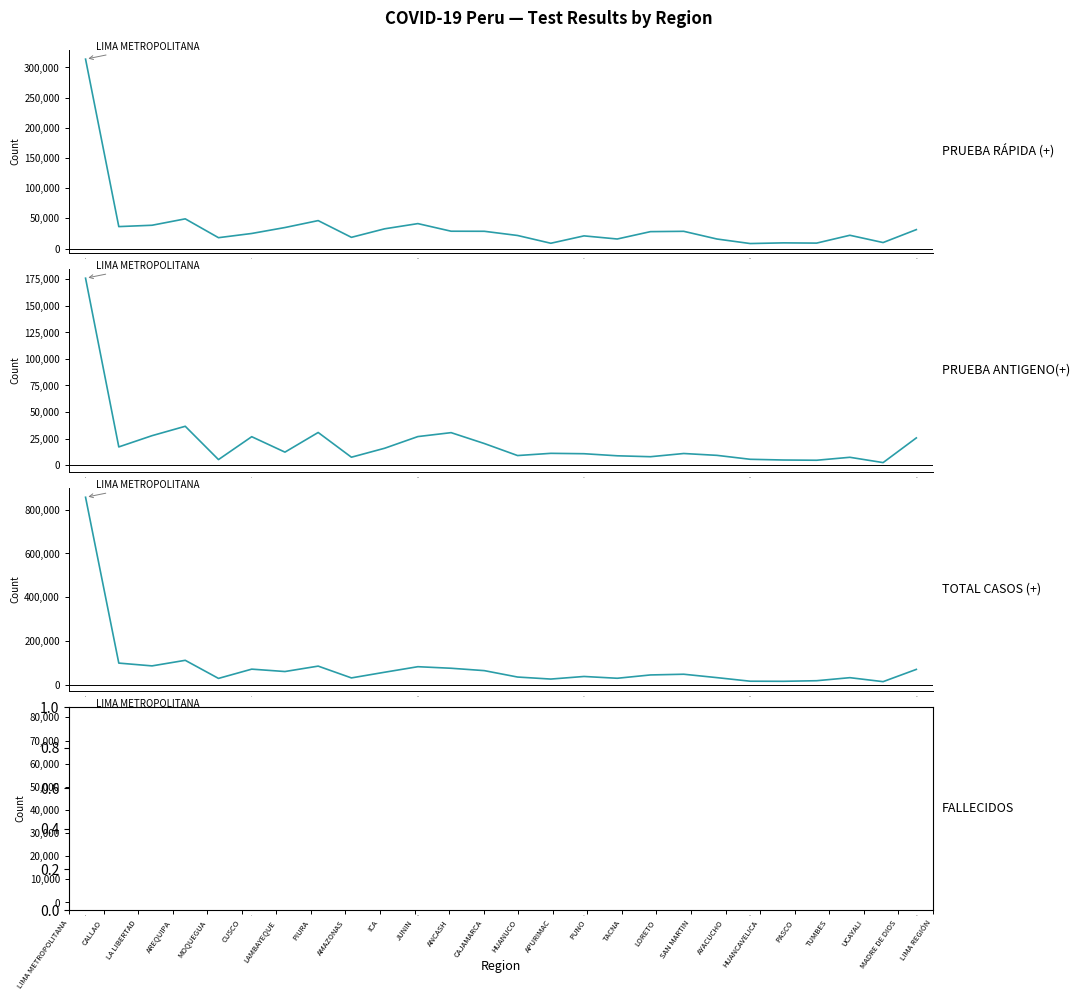

The value of PRUEBA RÁPIDA (+) at 21 is 5934. True or false?

False